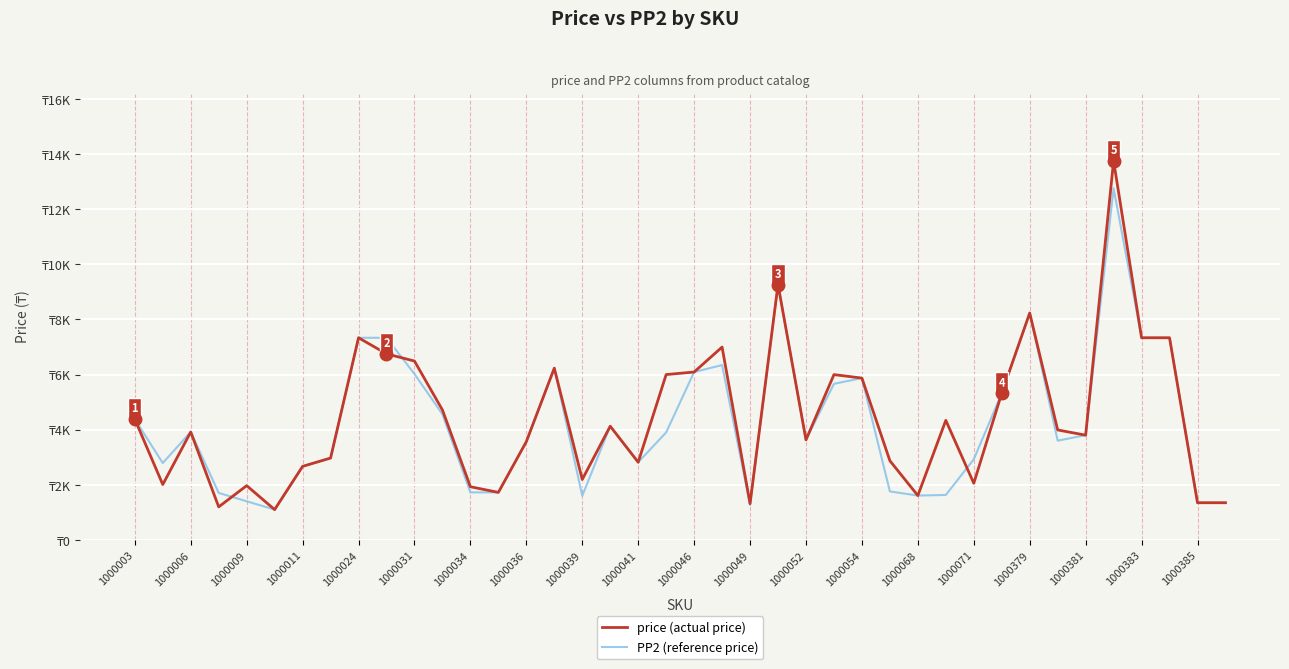

What are all the series names shown in the legend?

price (actual price), PP2 (reference price)